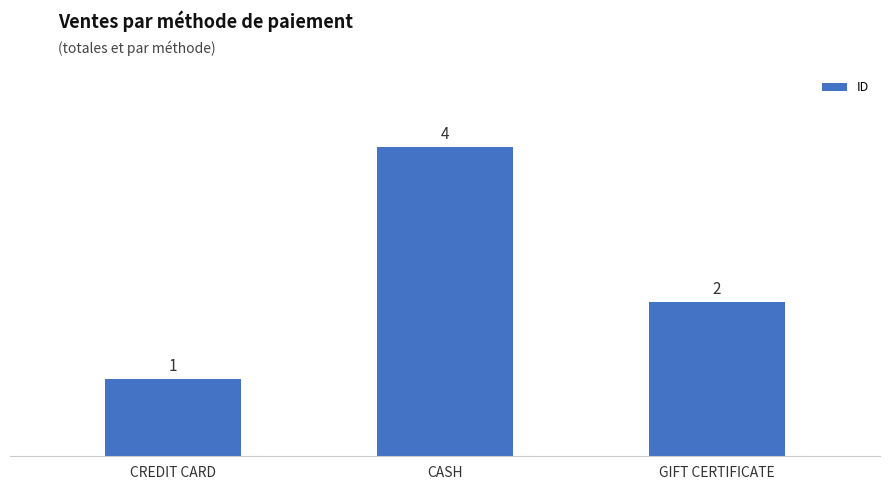

What is the sum of all values?

7